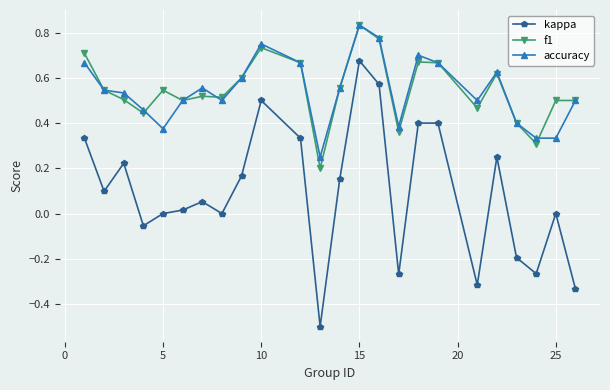

Which series has the largest range (max minus min)?

kappa